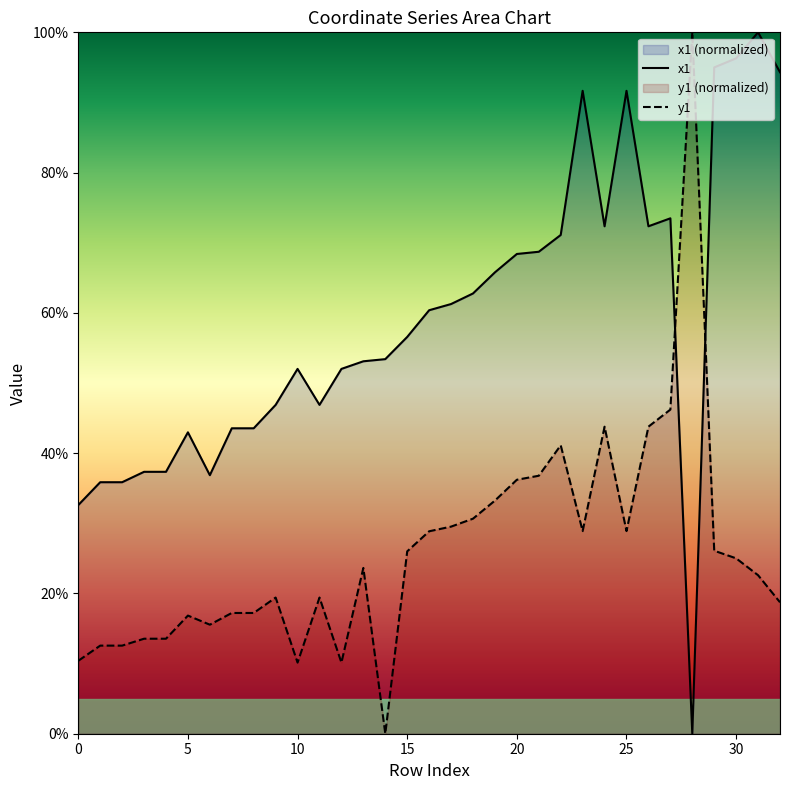

How many distinct data groups are displayed?

2